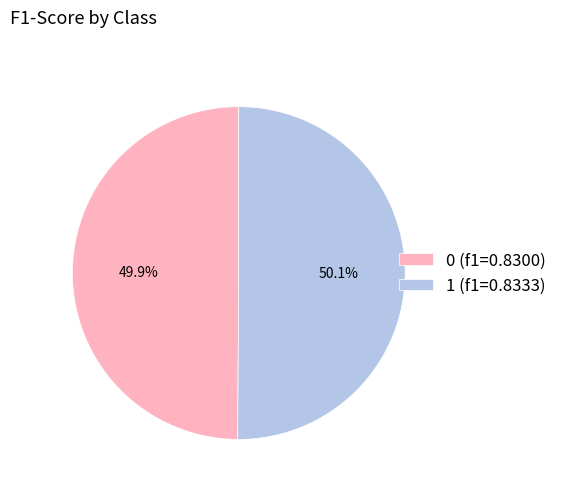

Does any single category account for the majority?

Yes